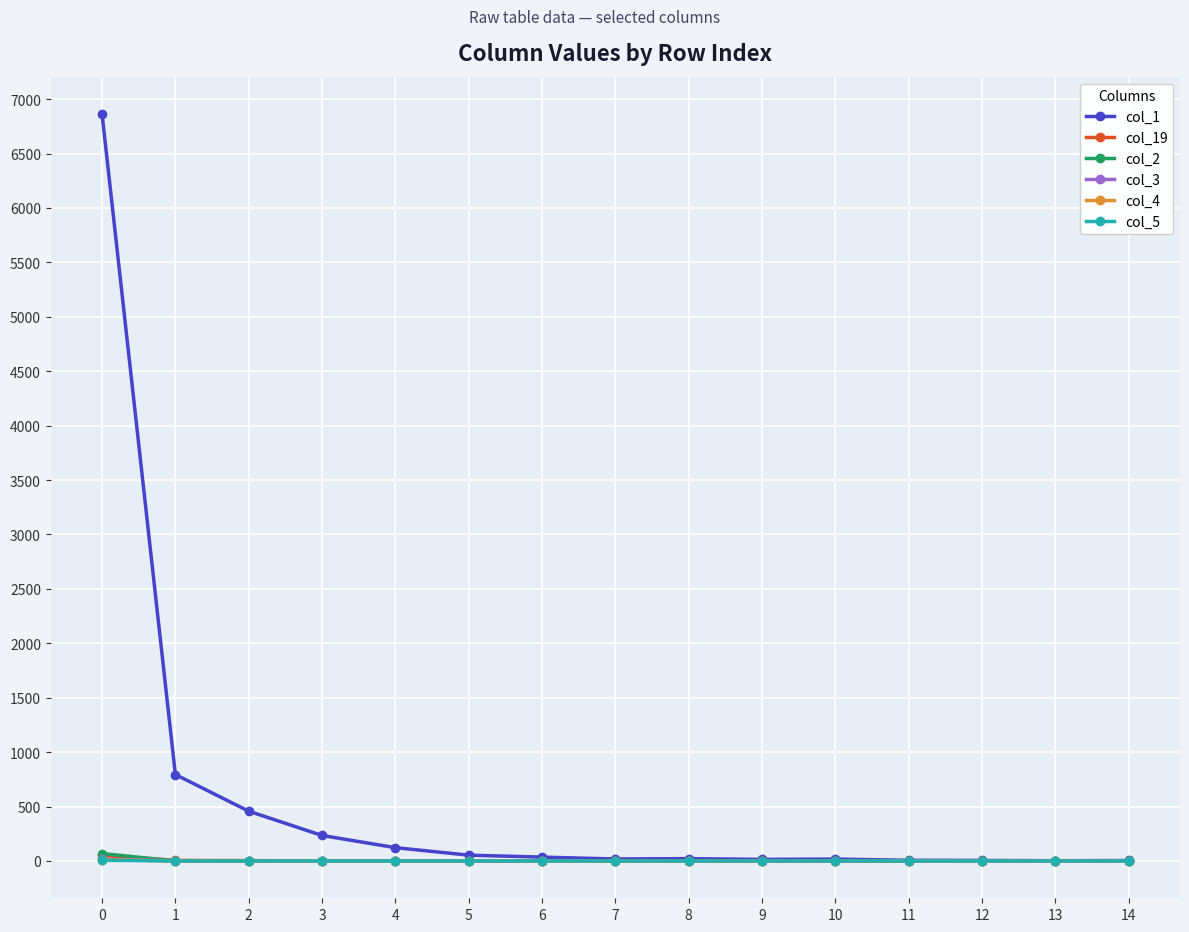

True or false: col_1 has more than 0 points higher than both neighbors.

True